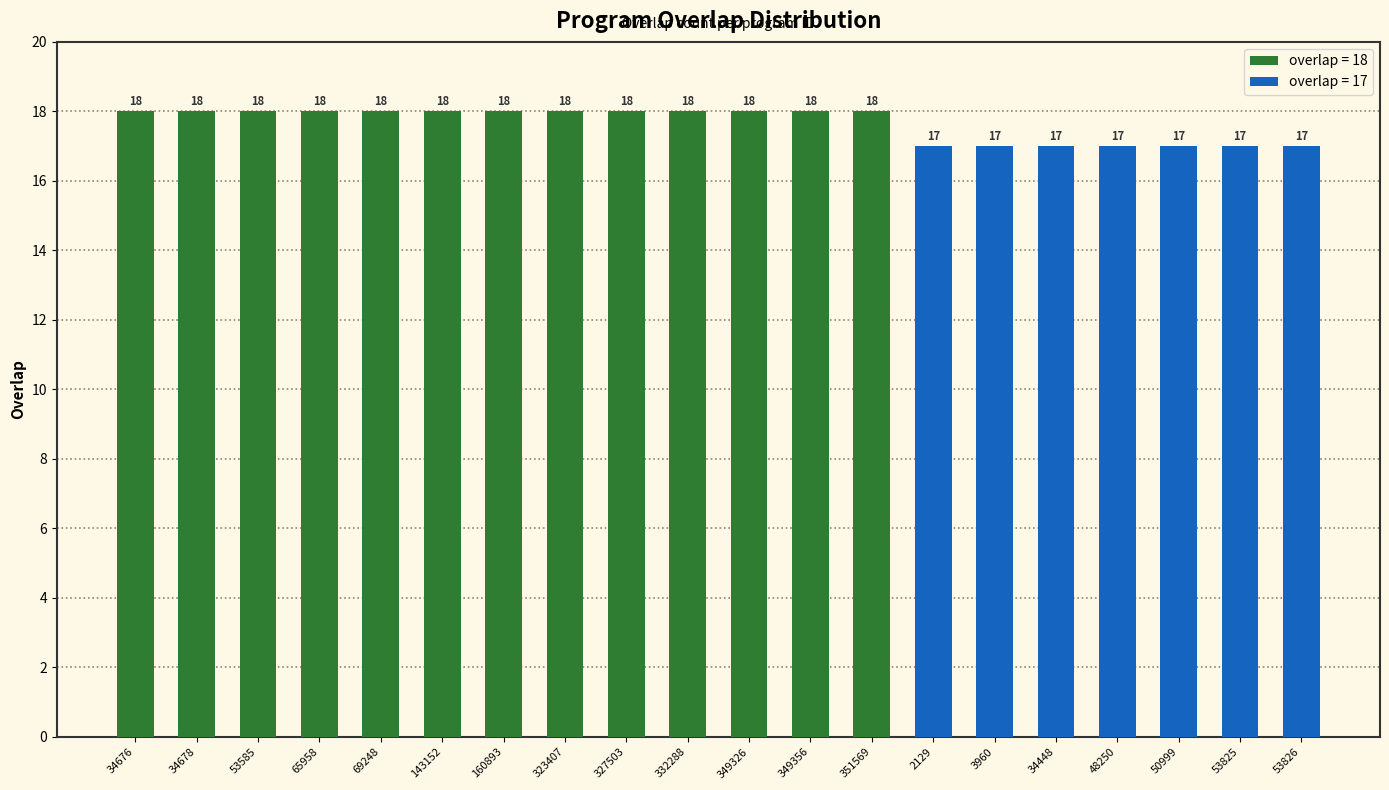

Reading right to left, list all the values displayed in this chart.

53826=17	53825=17	50999=17	48250=17	34448=17	3960=17	2129=17	351569=18	349356=18	349326=18	332288=18	327503=18	323407=18	160893=18	143152=18	69248=18	65958=18	53585=18	34678=18	34676=18